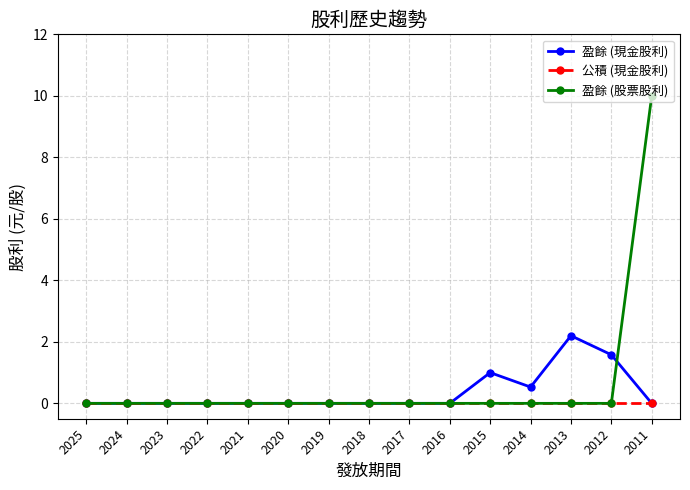

Does the chart have visible grid lines?

Yes